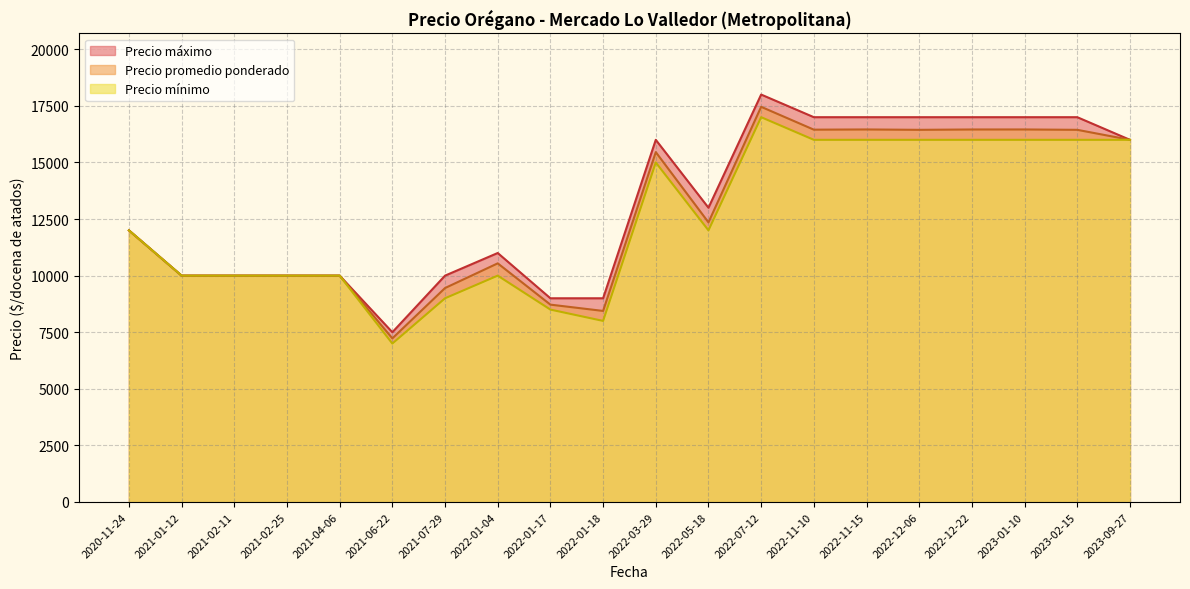

What is the approximate value of Precio mínimo at 2020-11-24?

12000